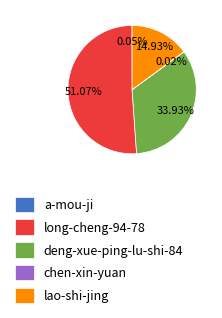

True or false: lao-shi-jing accounts for 15% of the total.

True